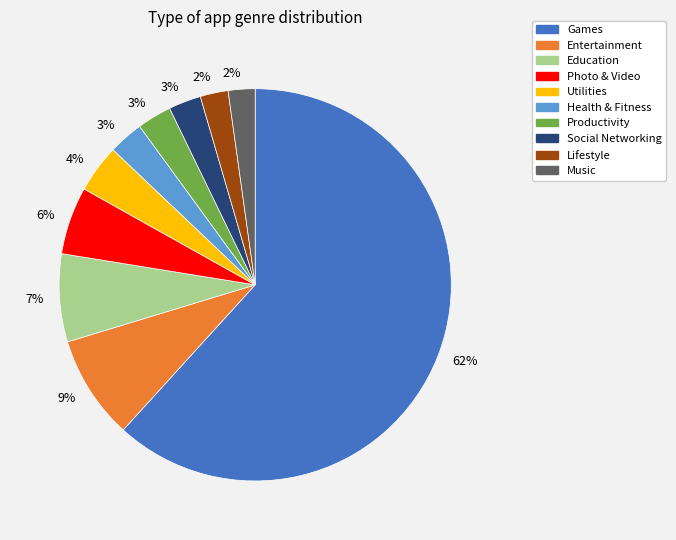

To the nearest percent, what is the average slice percentage?

10%